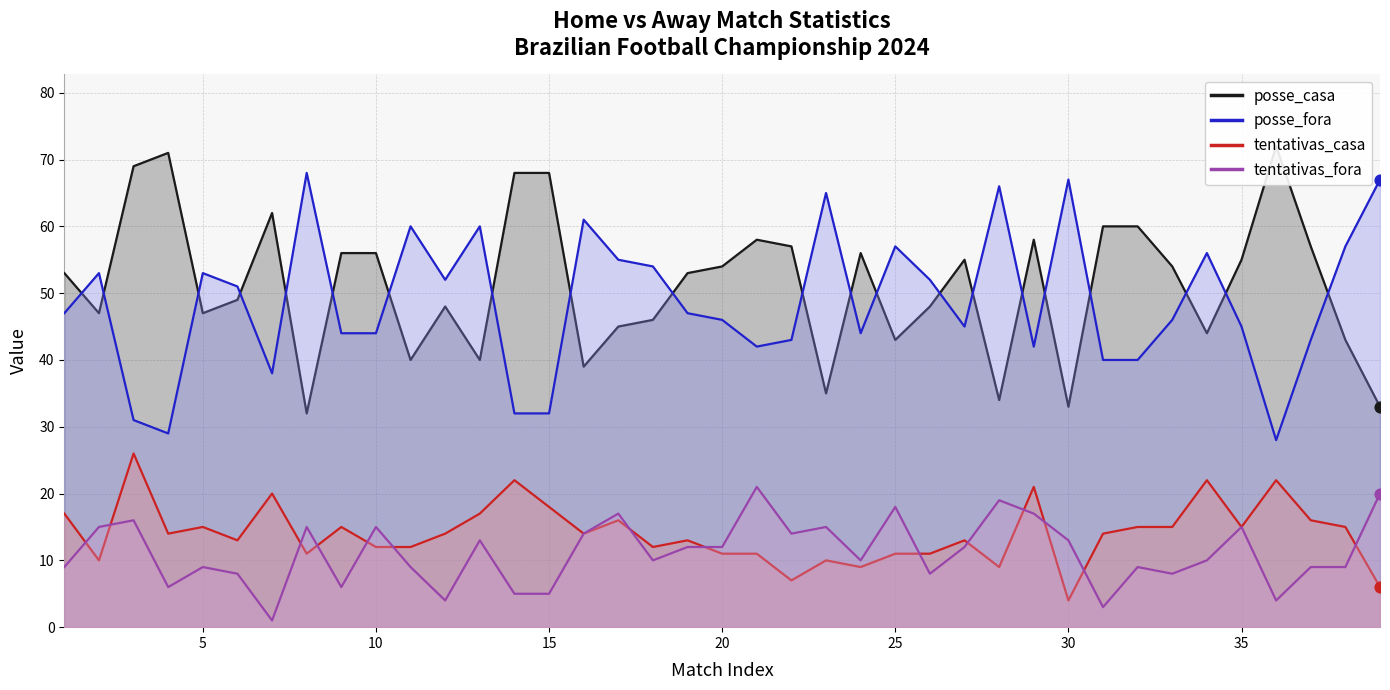

Which series has the largest total across all categories?

posse_casa